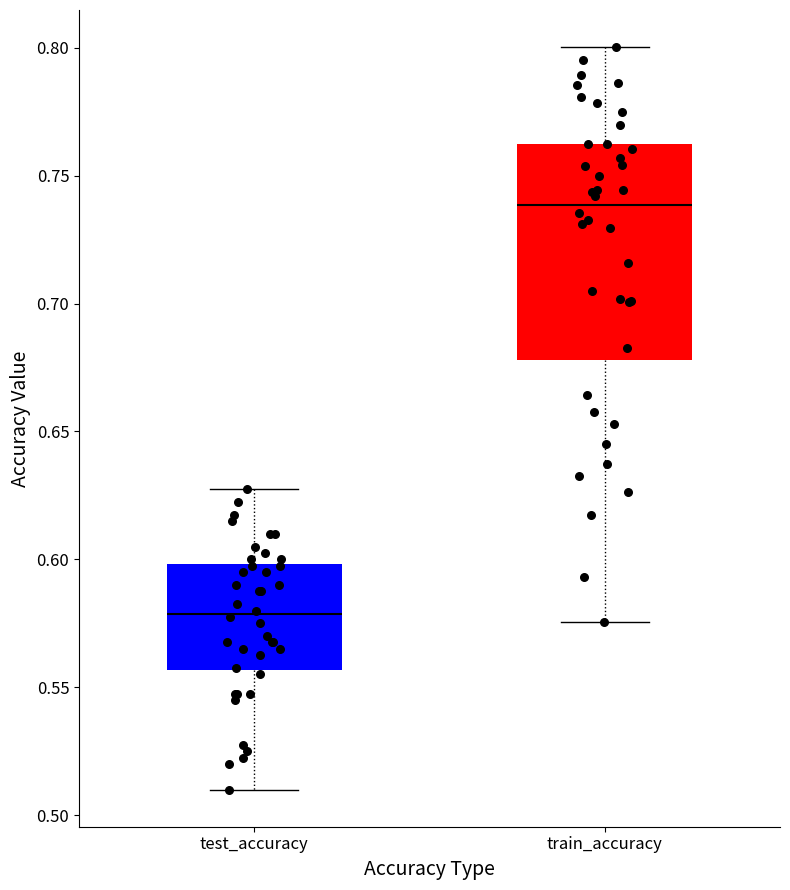

Reading left to right, transcribe this box plot: for each box, give where its median line is, the range the box spans, and where its two whiskers end, as read against the y-axis. The values are not printed on the chart, so give them approximately, as read against the axis.

test_accuracy: median 0.580, box 0.555 to 0.600, whiskers 0.510 to 0.625
train_accuracy: median 0.740, box 0.680 to 0.760, whiskers 0.575 to 0.800